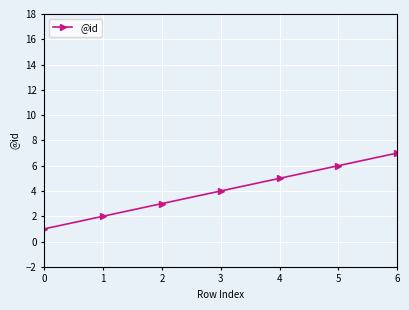

List the labels in order of value, smallest first.

0, 1, 2, 3, 4, 5, 6